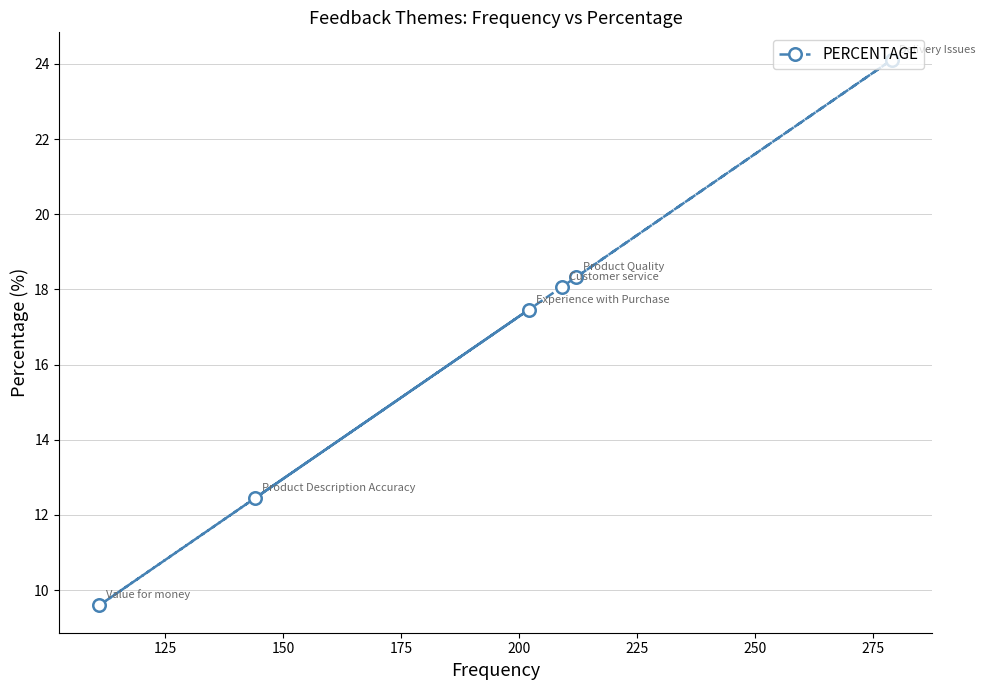

Reading left to right, list all the values displayed in this chart.

9.6	12.4	17.5	18.1	18.3	24.1